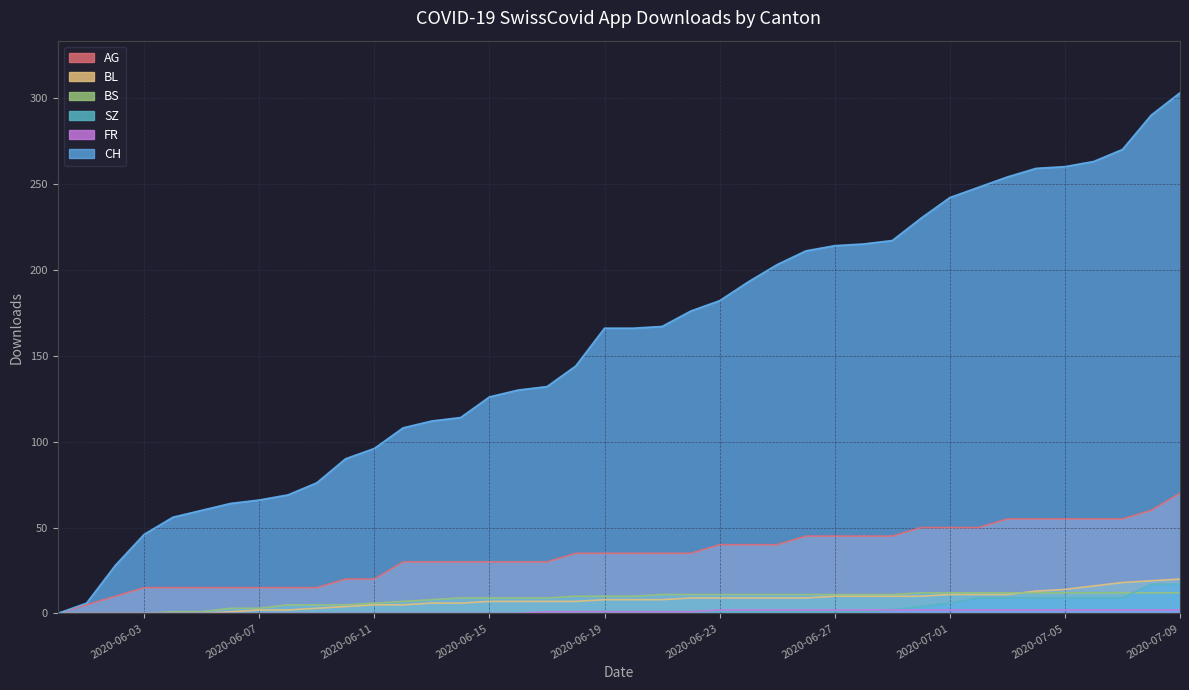

How many intersections are there between BL and BS?

1